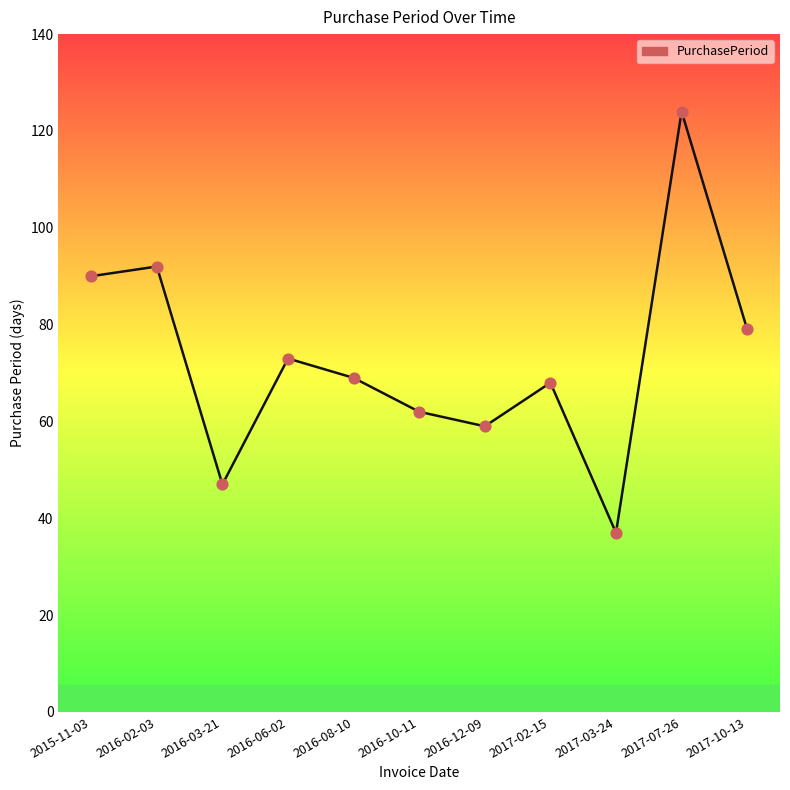

Approximately how many times larger is the value at 2017-02-15 compared to 2016-10-11?

1.1